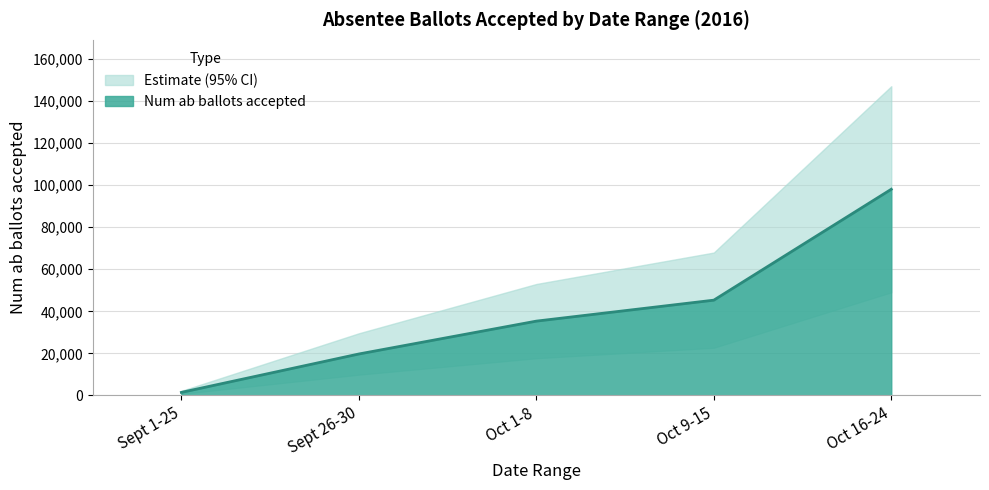

What is the difference between the values at Sept 26-30 and Oct 16-24?

78364